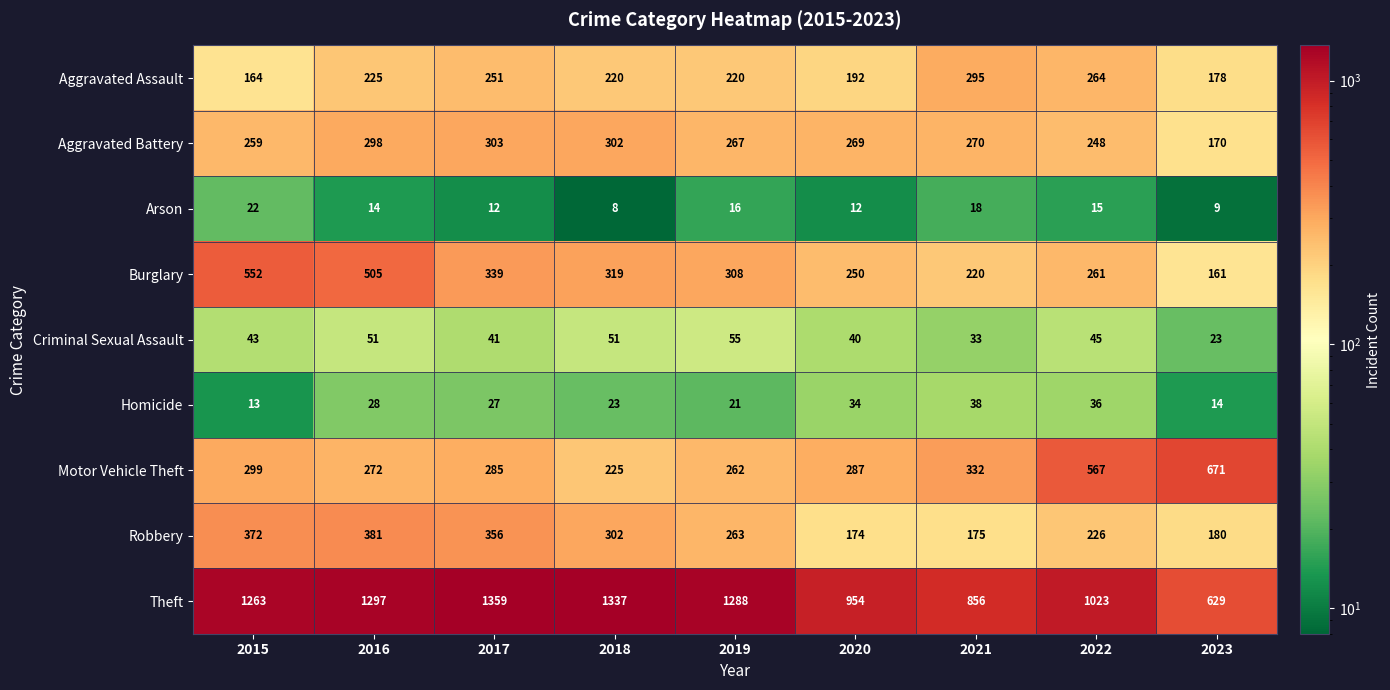

What is the sum of all Aggravated Assault values?

2009